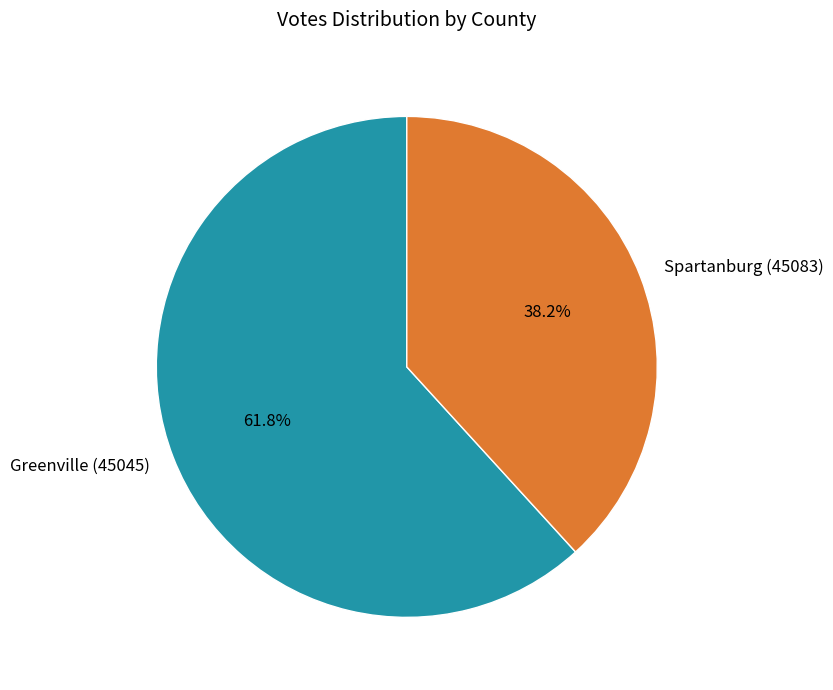

What is the smallest slice in the pie chart?

Spartanburg (45083)